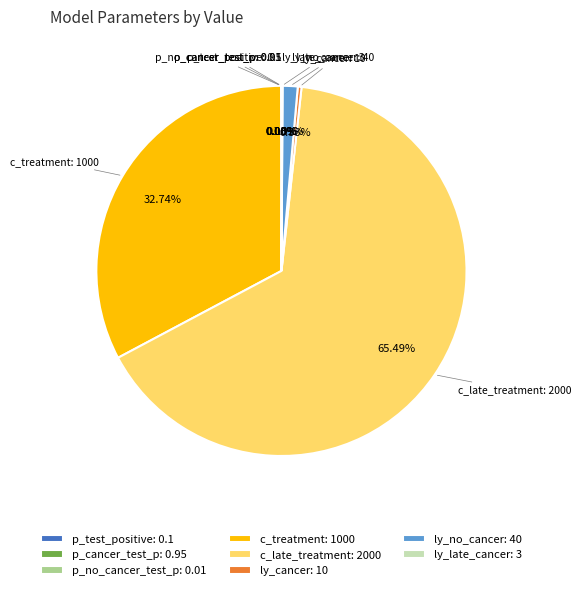

Is c_late_treatment: 2000 the majority of the pie?

Yes